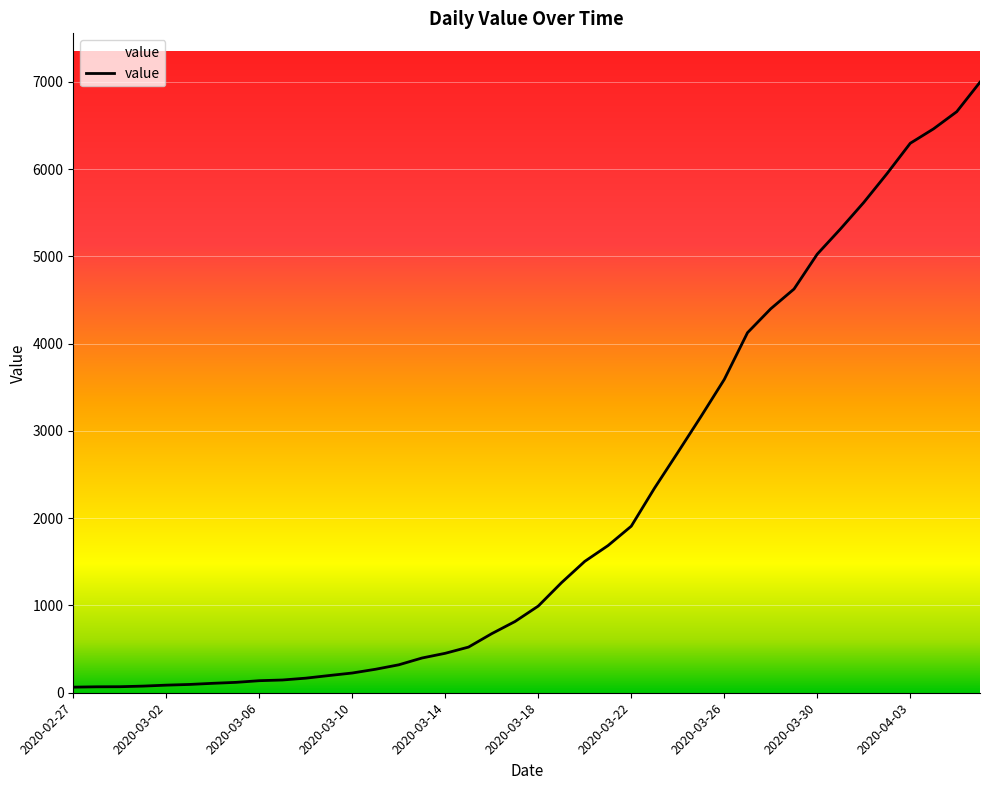

What is the maximum value shown in the chart?

6995